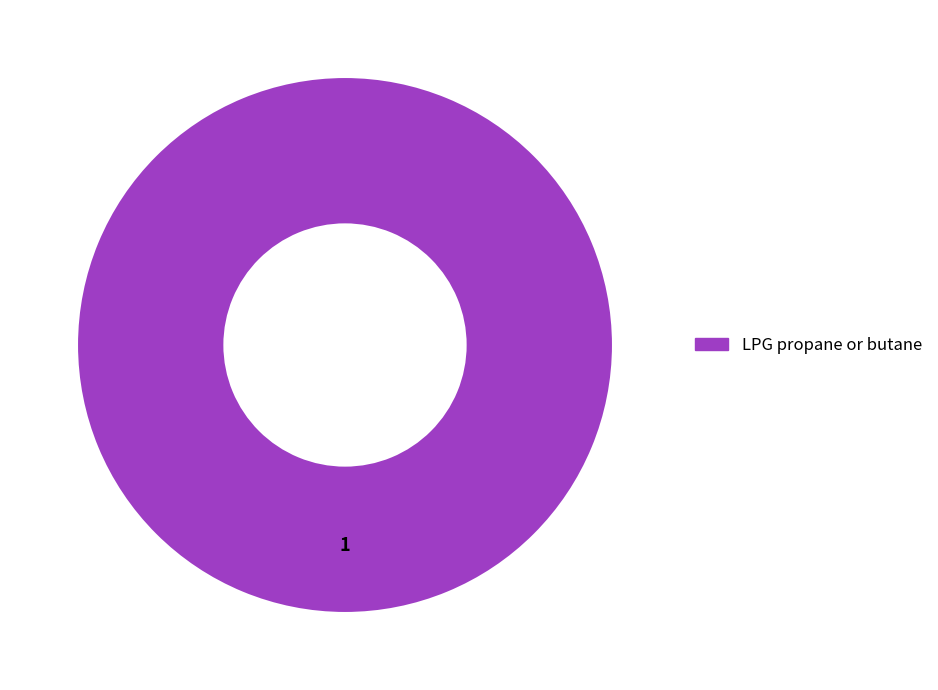

Does any single category account for the majority?

Yes